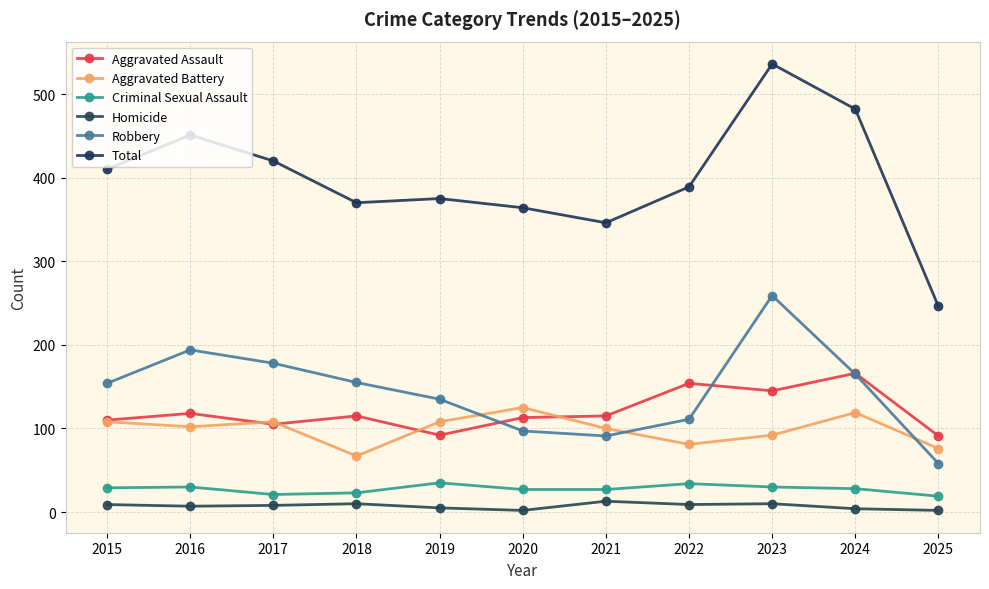

The Total series shows 234 at 2019. True or false?

False